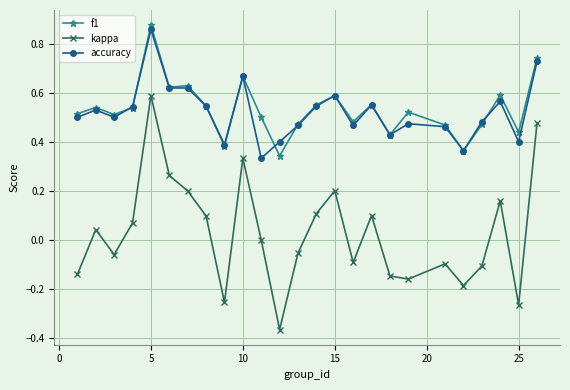

True or false: kappa has more than 1 points higher than both neighbors.

True